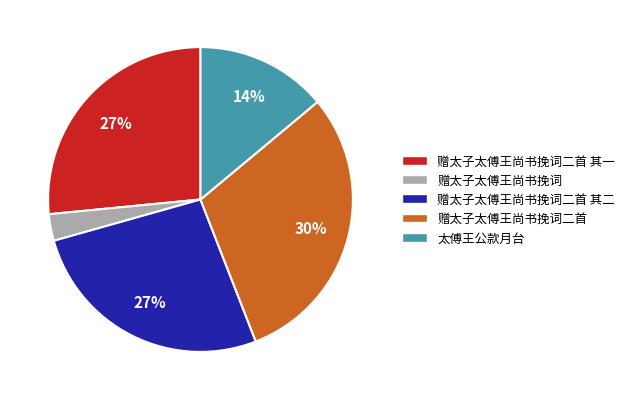

Do 赠太子太傅王尚书挽词 and 赠太子太傅王尚书挽词二首 其二 together represent more than half of the pie?

No